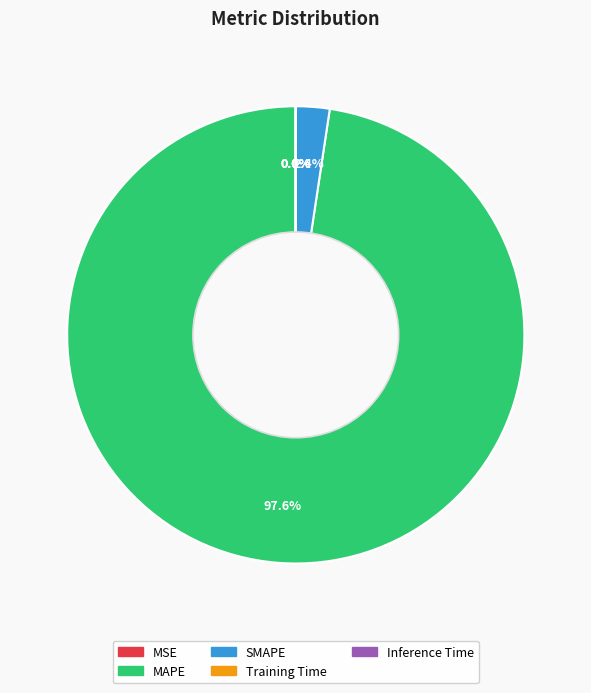

Is there any slice that represents more than half of the pie?

Yes